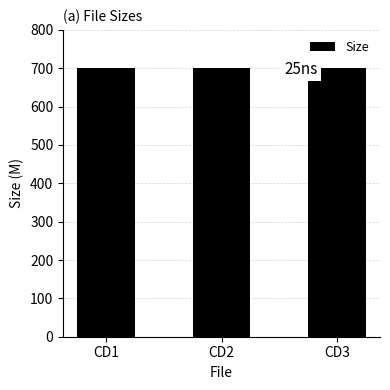

What is the value of the 2nd bar from the left?

700.1